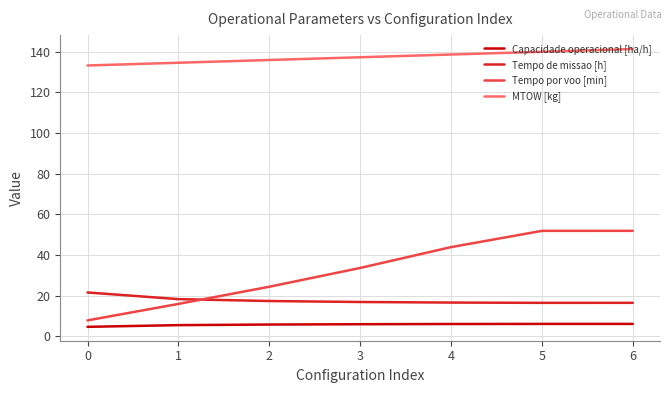

Count the number of data series in this chart.

4